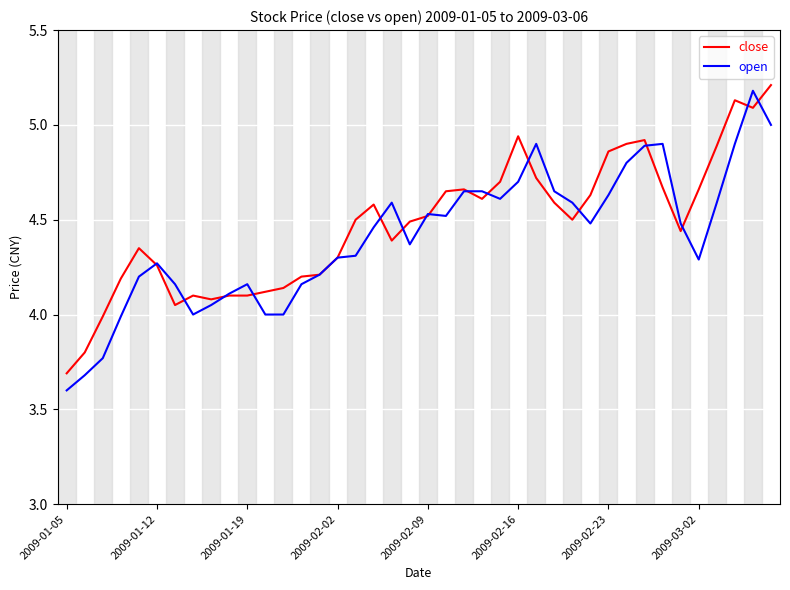

What is the minimum value for open?

3.6